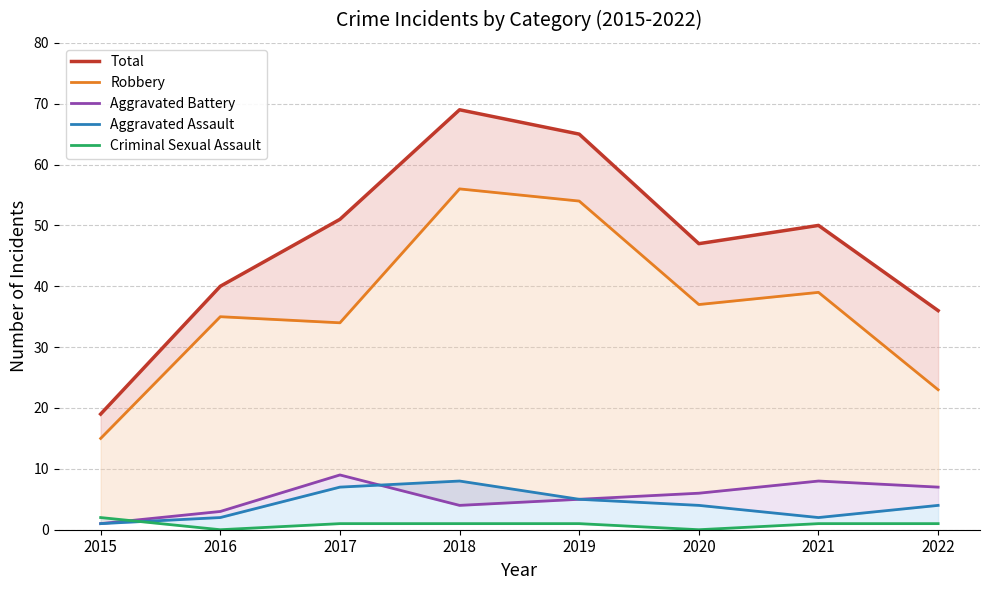

True or false: Total and Aggravated Battery intersect in this chart.

False